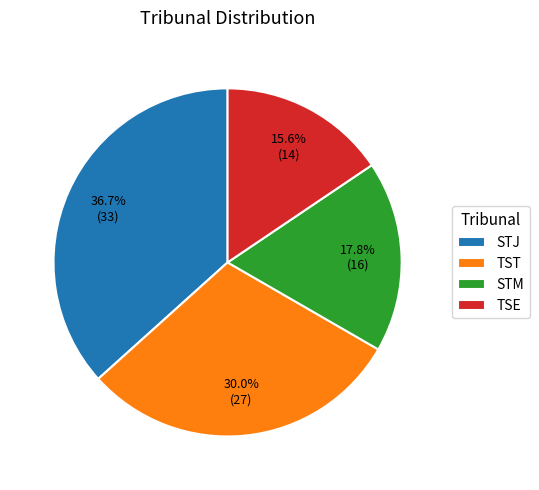

Is there any slice that represents more than half of the pie?

No